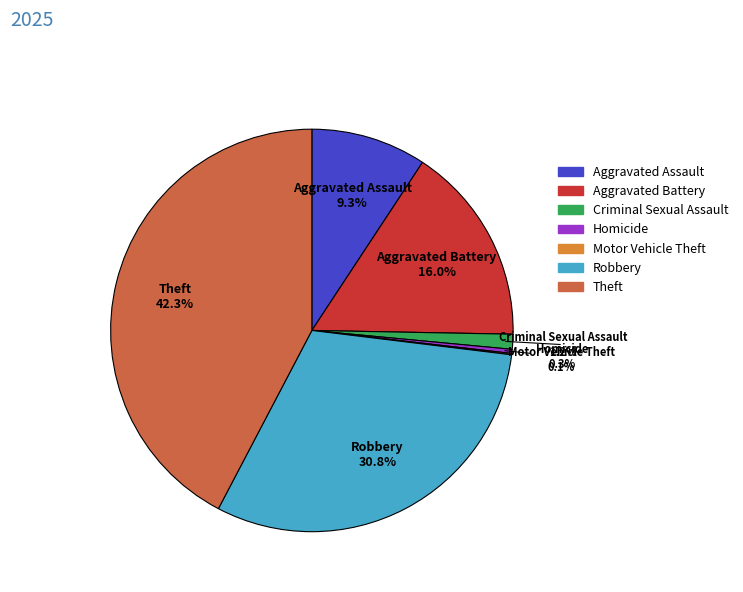

True or false: Robbery accounts for 45% of the total.

False